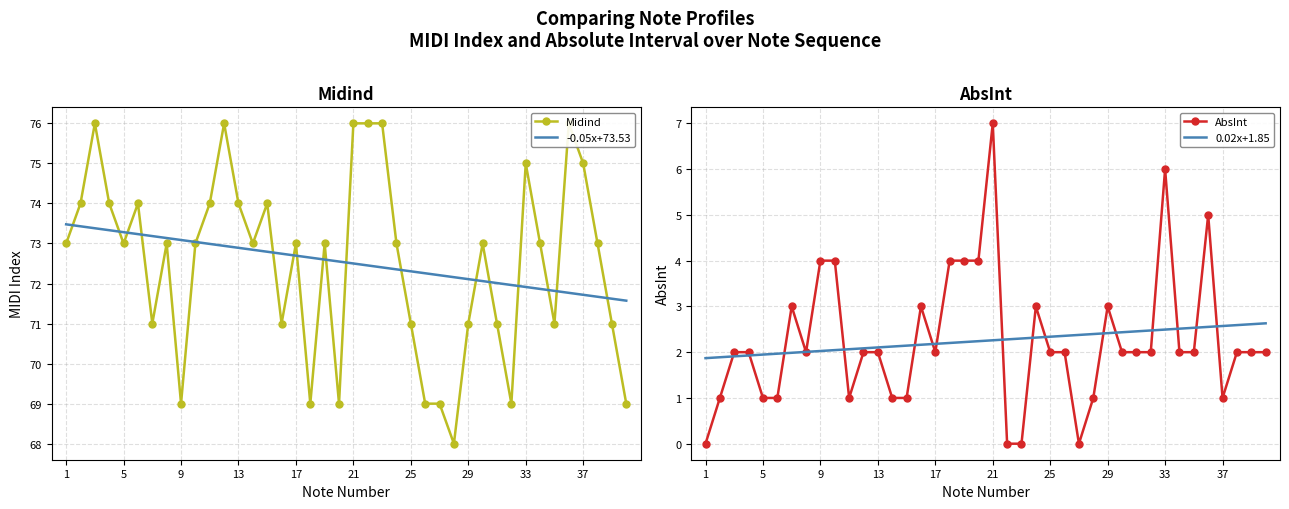

True or false: Midind has more than 0 points higher than both neighbors.

True